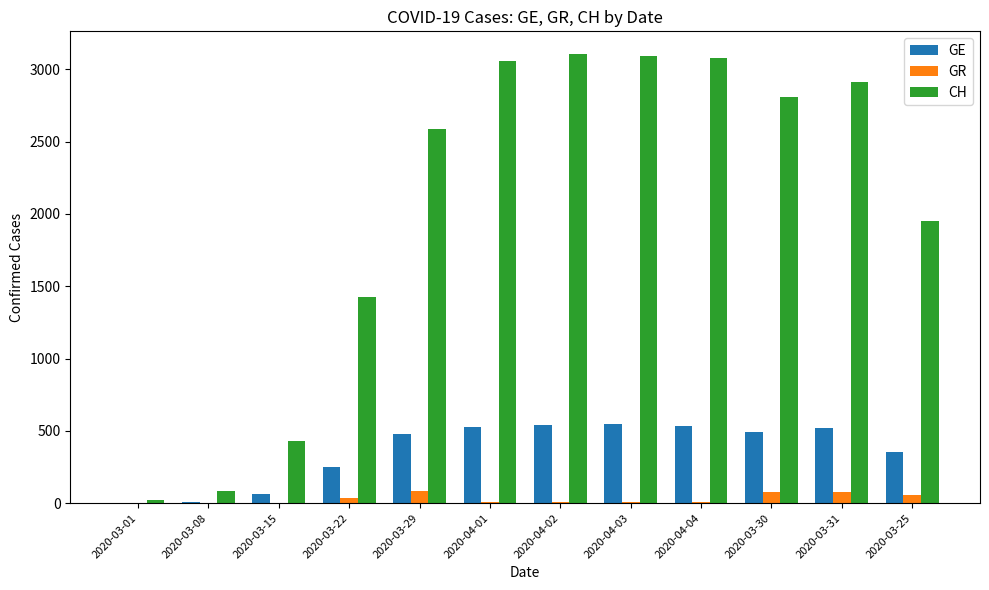

How many groups of bars are there?

12